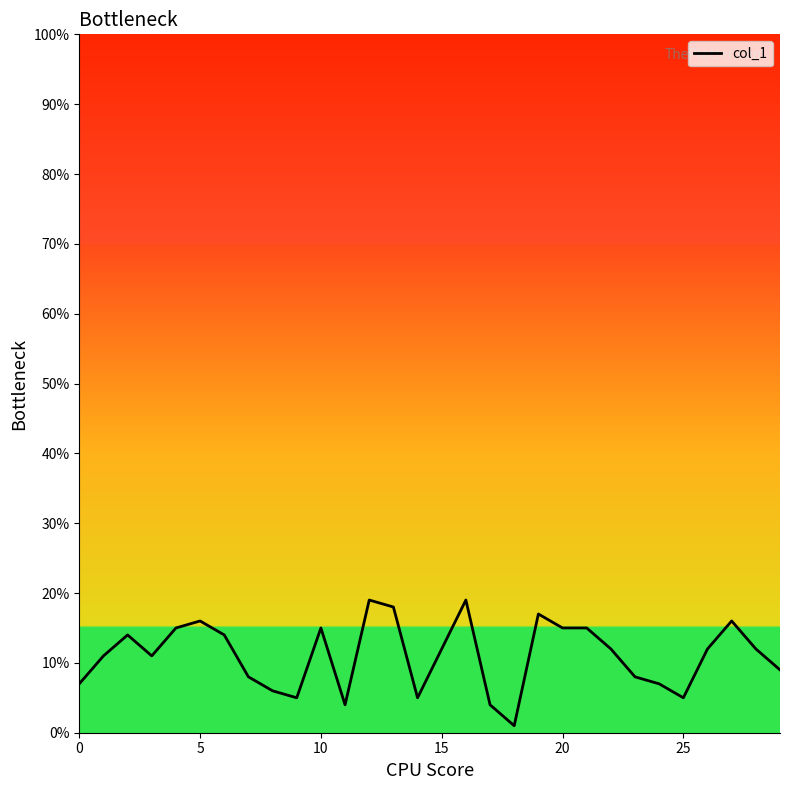

What is the maximum value shown in the chart?

19